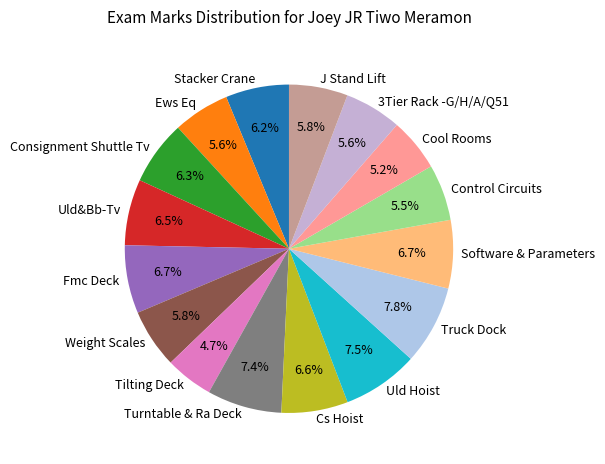

Between Ews Eq and Tilting Deck, which is larger?

Ews Eq